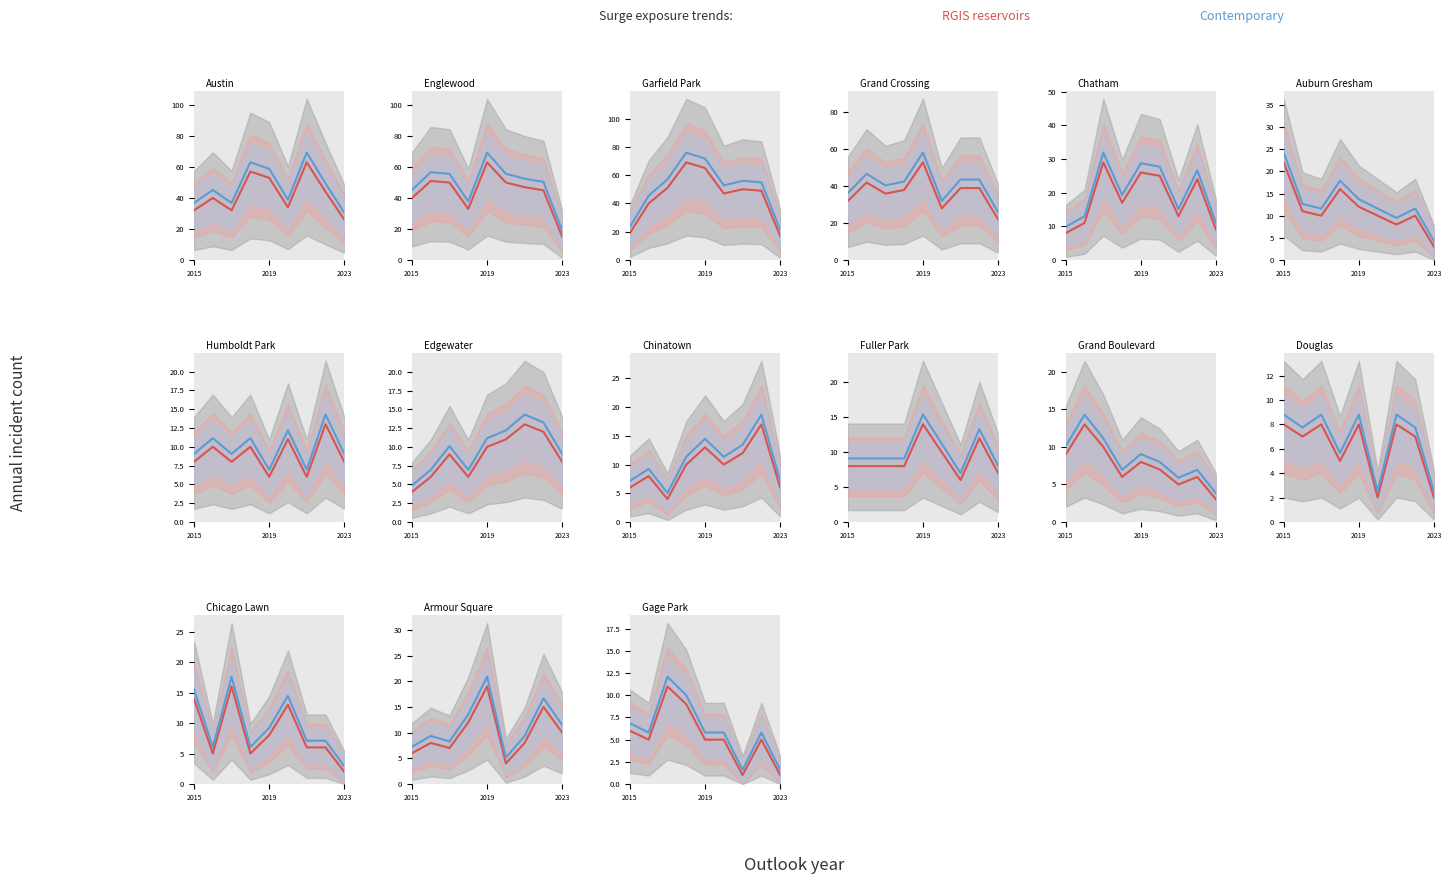

What is the value of the Contemporary point at the 1st from the left?

6.9